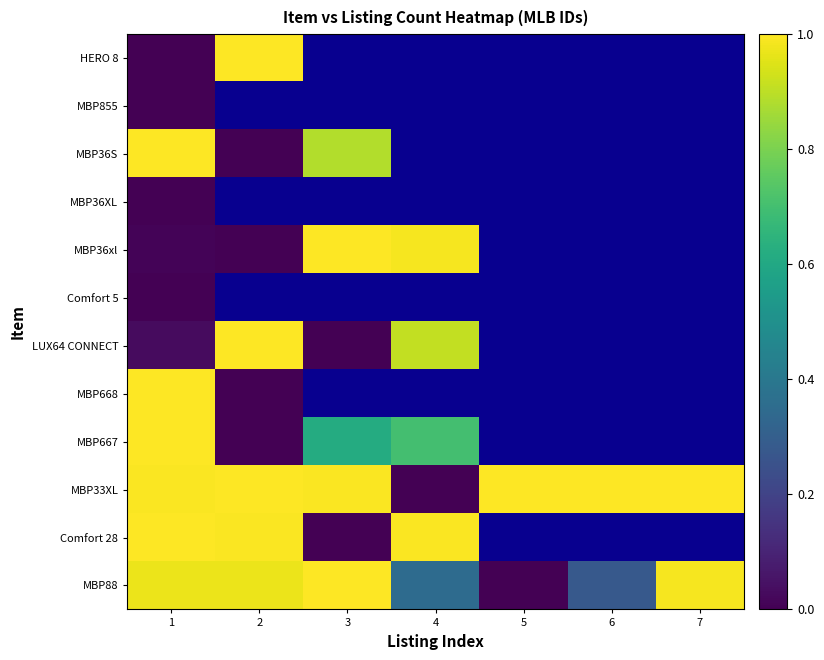

Where is MBP36S nearest to the value 0?

2